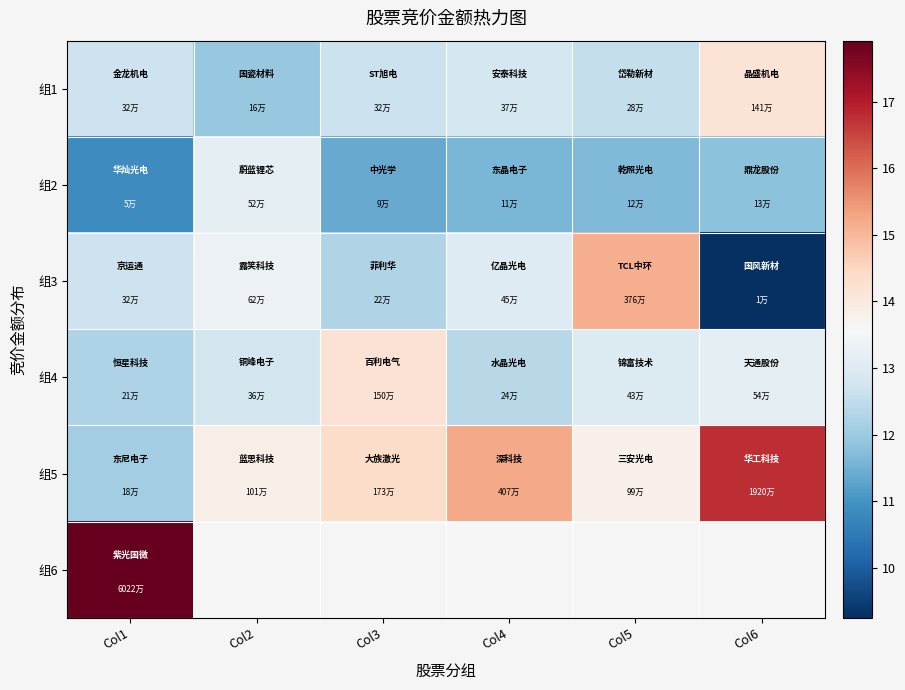

What is the spread (max minus min) of values at Col6?

7.5